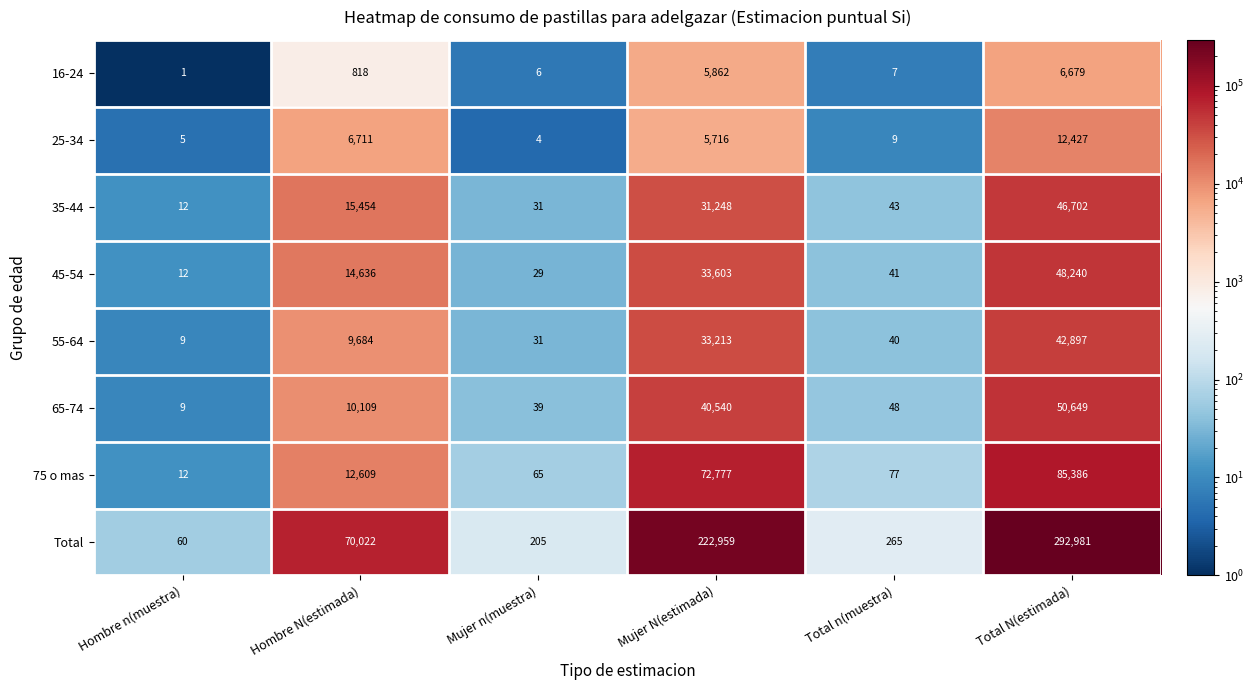

What is the sum of the 25-34 values at Total n(muestra) and Hombre N(estimada)?

6720